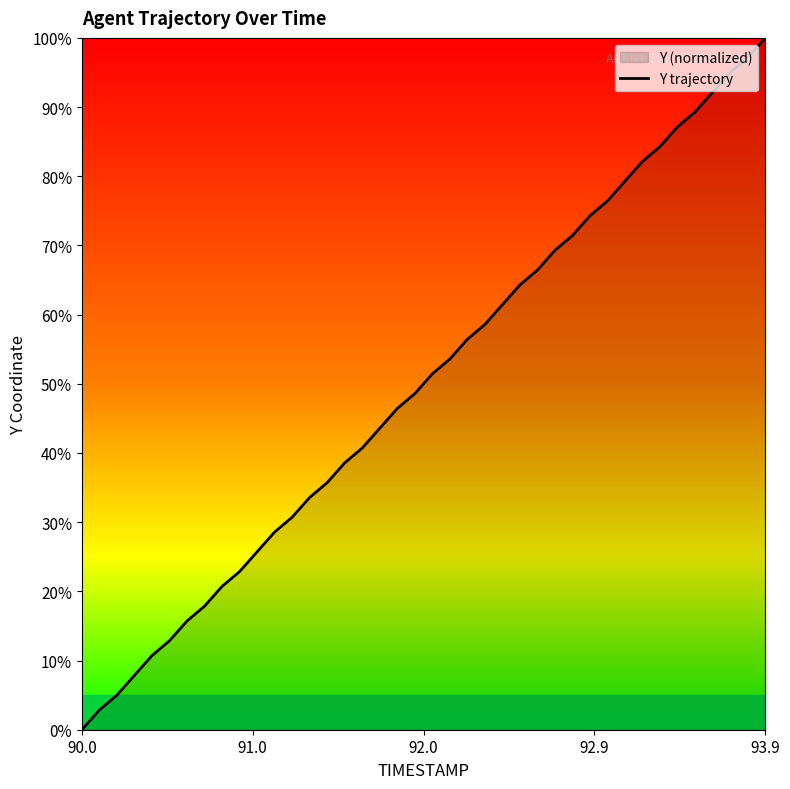

What is the maximum value shown in the chart?

100.0